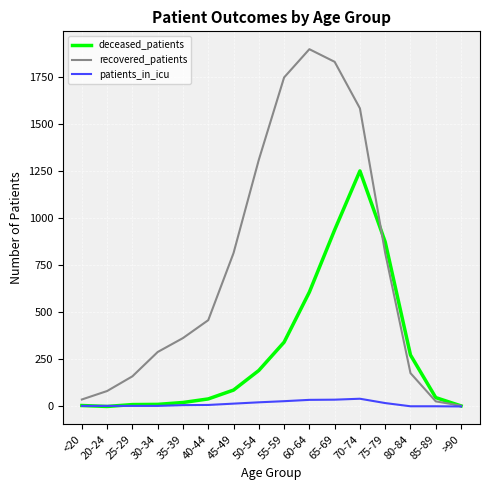

What is the greatest value displayed?

1896